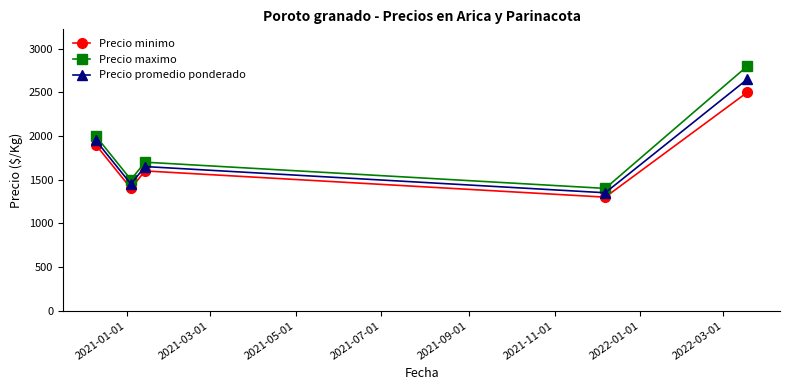

What is the value of the Precio promedio ponderado point at the 1st from the left?

1950